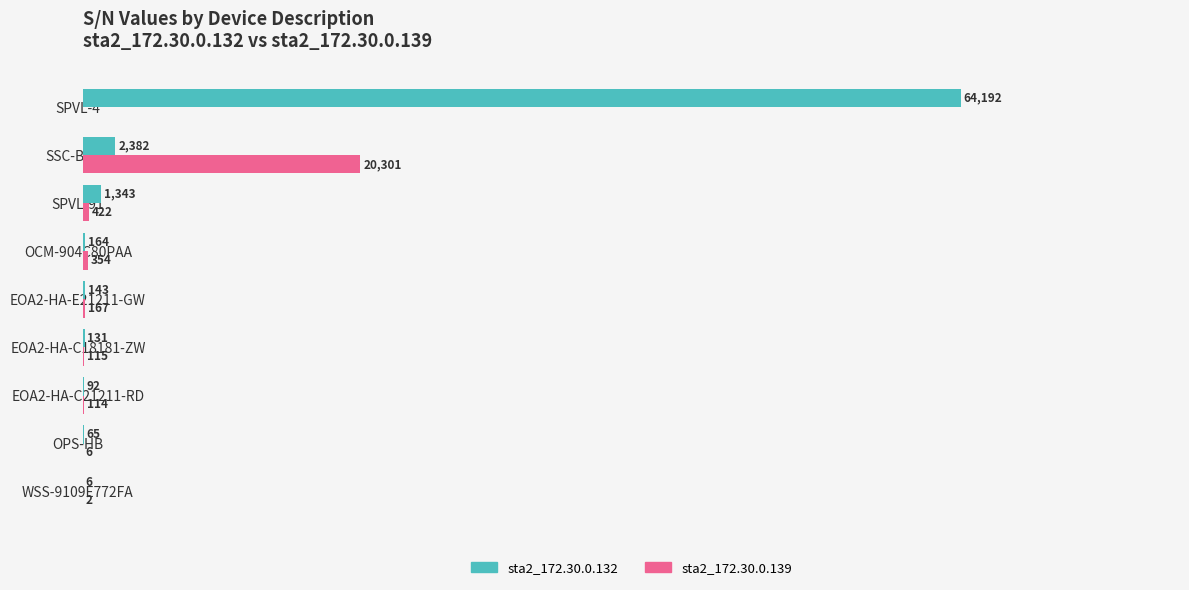

At which category is the sum across all series the highest?

SPVL-4